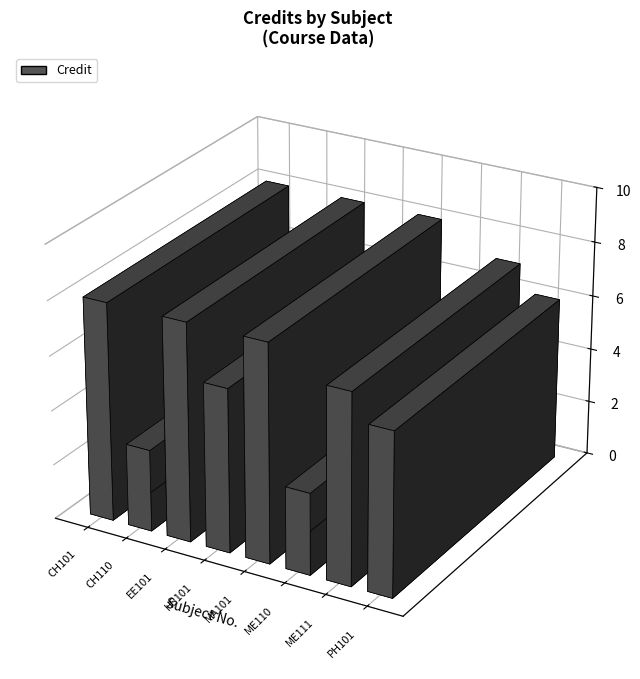

What is the sum of all values?

49